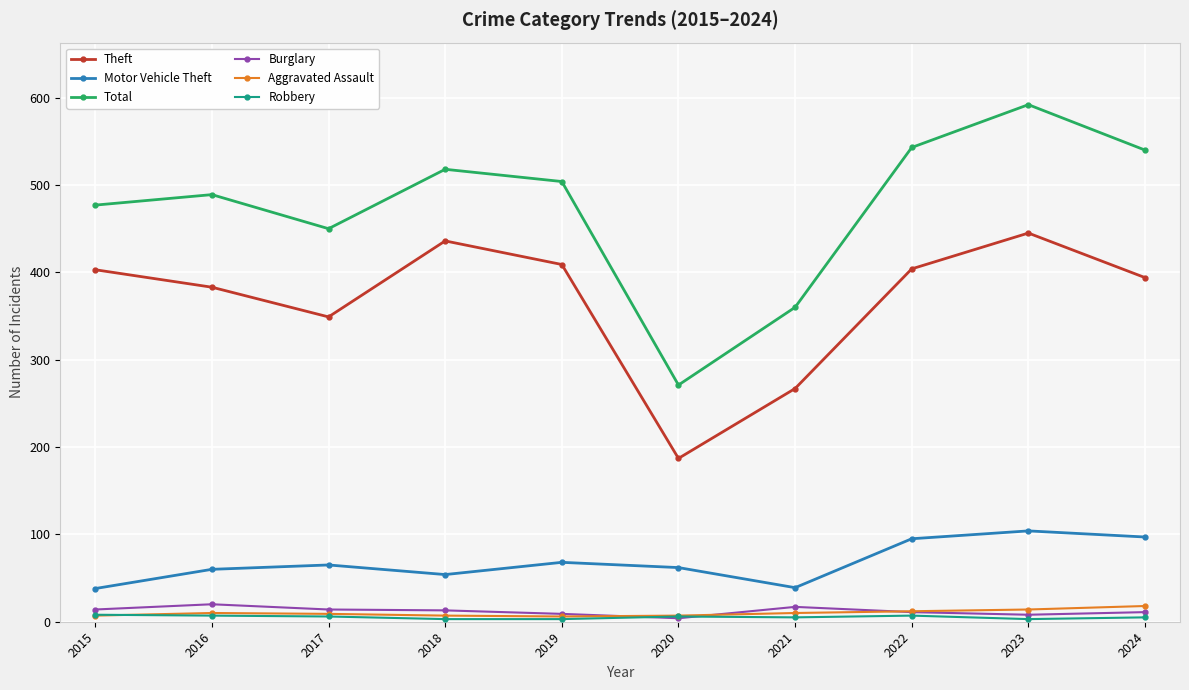

What is the difference between the maximum and minimum values in the Robbery series?

5